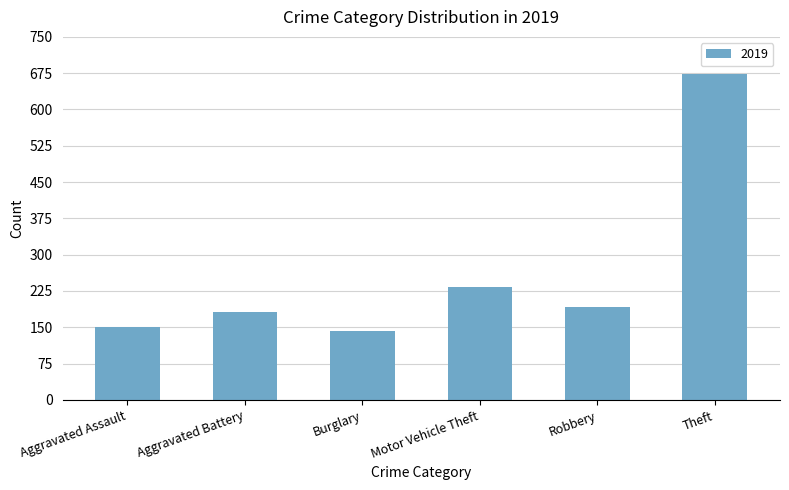

How many series are shown in this chart?

1